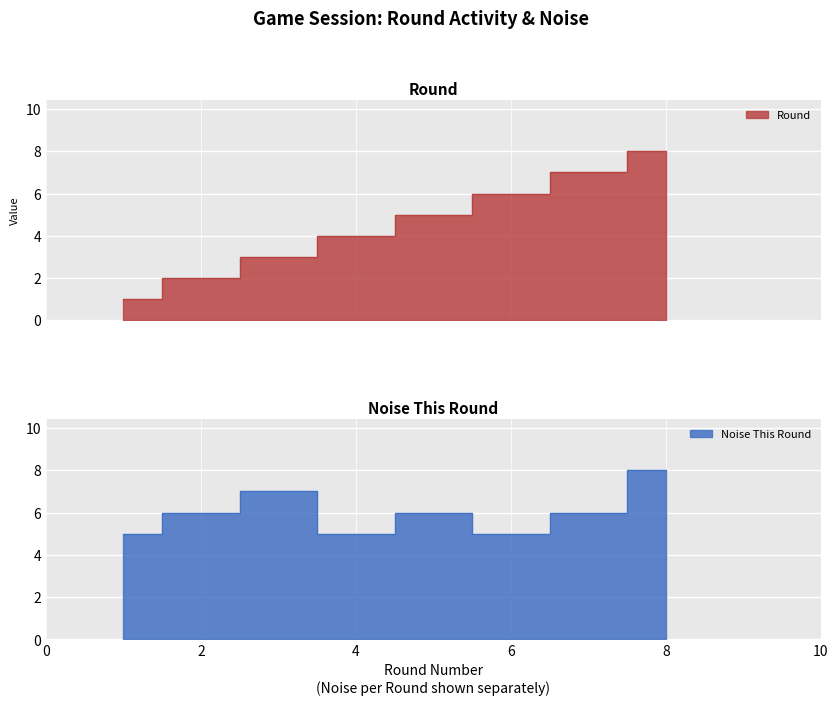

Which category has the lowest value across all series?

1